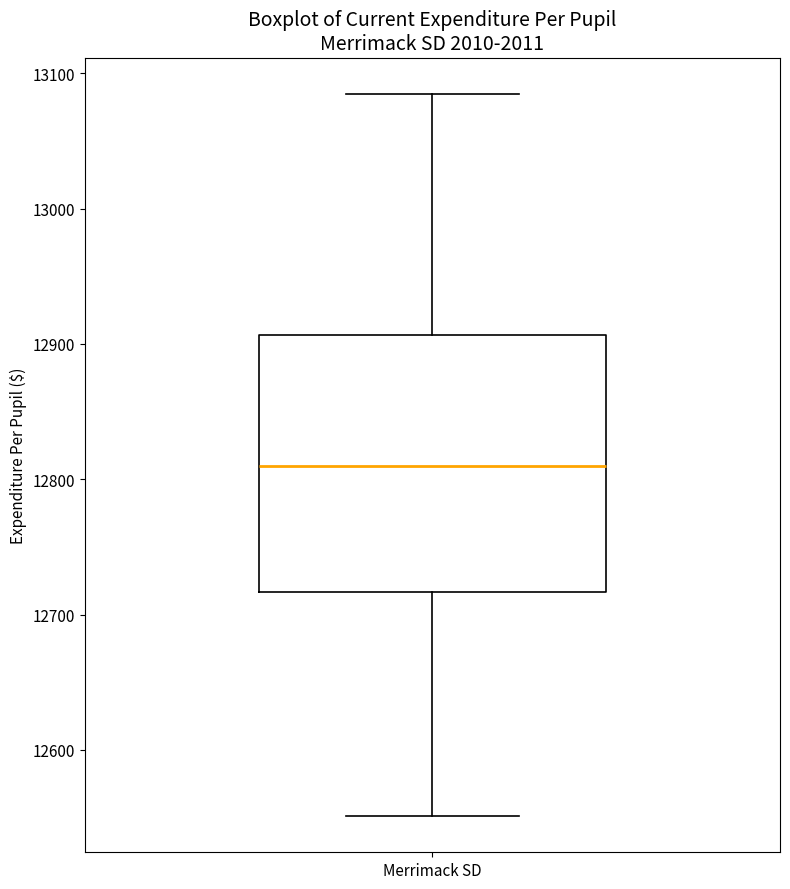

Where does the median line of the box for Merrimack SD sit on the y-axis? The values are not printed on the chart, so give them approximately, as read against the axis.

12810